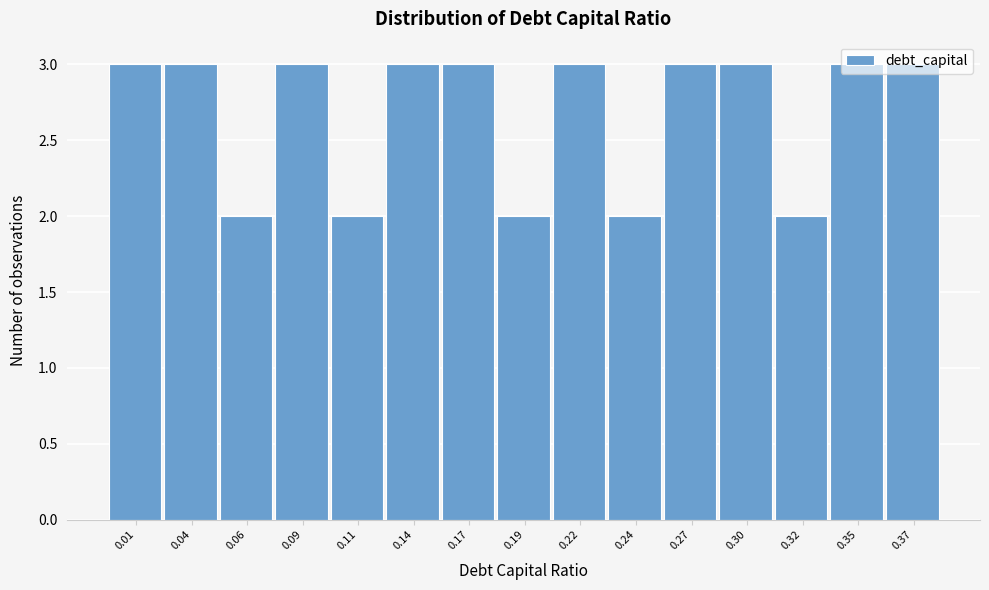

What is the greatest value displayed?

3